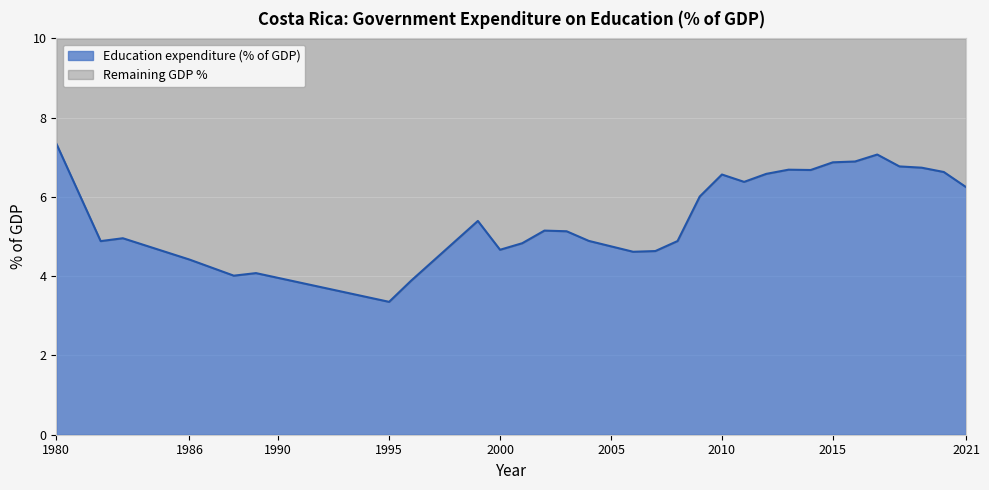

Rank the categories by value from lowest to highest.

1995, 1996, 1988, 1989, 1986, 2006, 2007, 2000, 2001, 1982, 2008, 2004, 1983, 2003, 2002, 1999, 2009, 2021, 2011, 2010, 2012, 2020, 2014, 2013, 2019, 2018, 2015, 2016, 2017, 1980